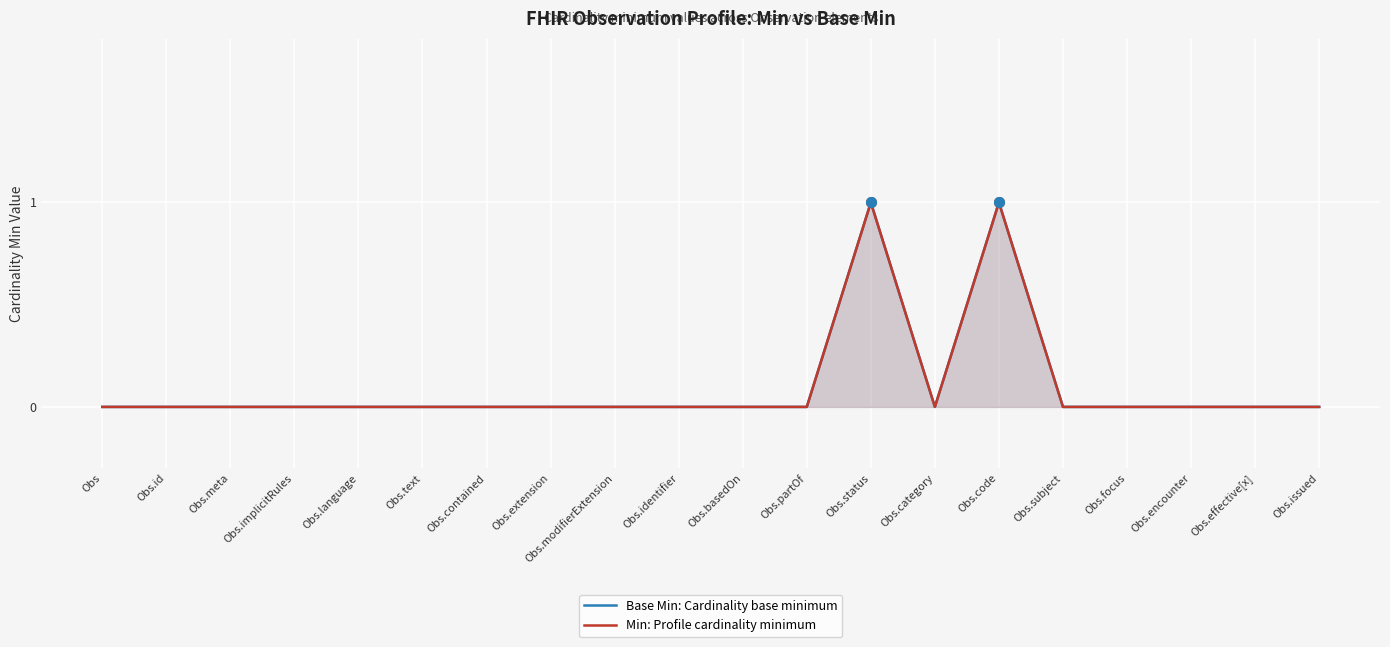

List the labels in order of Base Min: Cardinality base minimum value, largest first.

Obs.status, Obs.code, Obs, Obs.id, Obs.meta, Obs.implicitRules, Obs.language, Obs.text, Obs.contained, Obs.extension, Obs.modifierExtension, Obs.identifier, Obs.basedOn, Obs.partOf, Obs.category, Obs.subject, Obs.focus, Obs.encounter, Obs.effective[x], Obs.issued